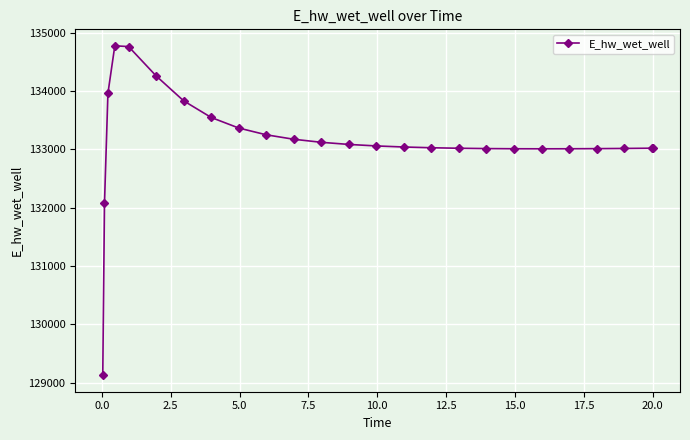

What is the maximum value shown in the chart?

134772.9